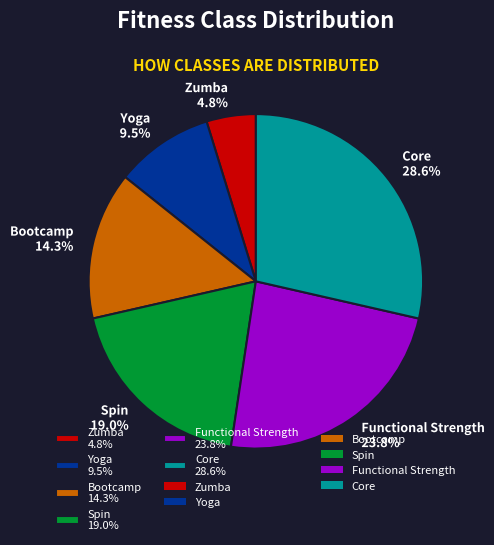

What percentage is NOT represented by Bootcamp 14.3%?

85.7%